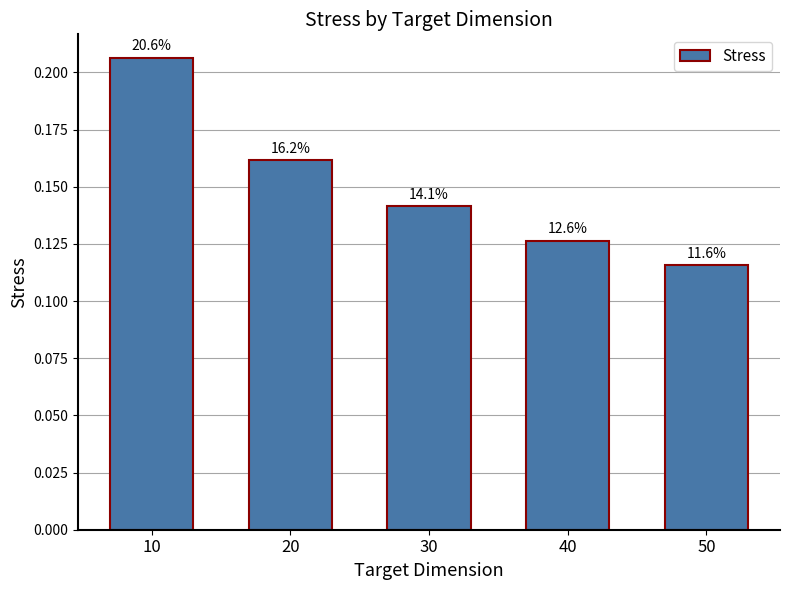

Reading left to right, what are all the values shown in this chart?

10=0.2	20=0.2	30=0.1	40=0.1	50=0.1